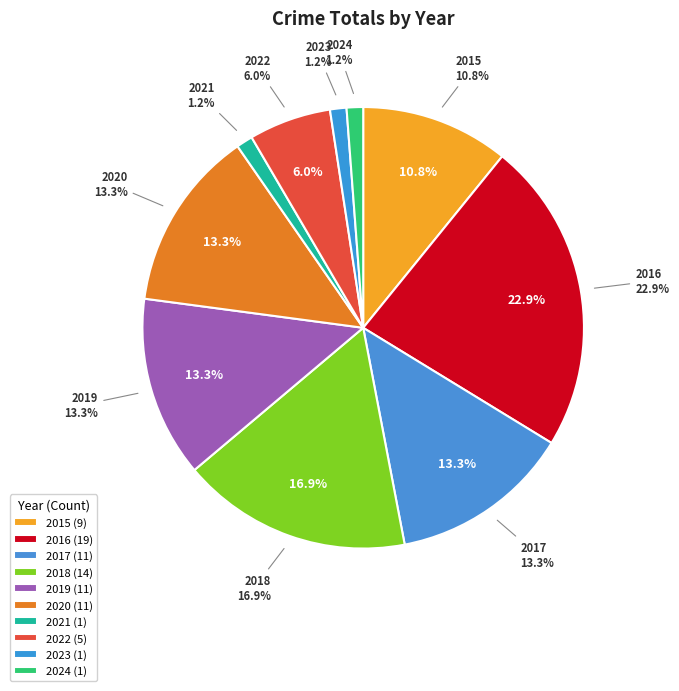

Is 2023 the majority of the pie?

No